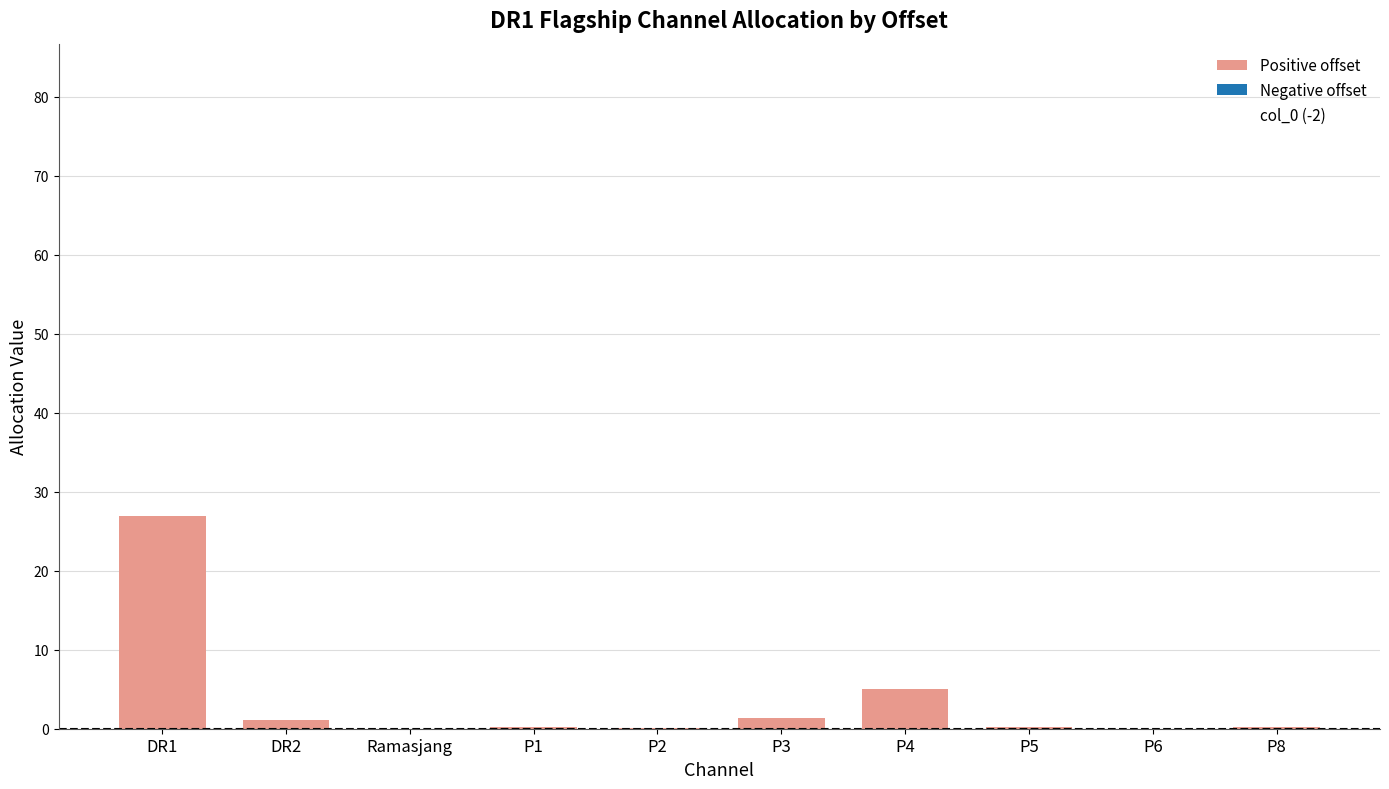

True or false: the data shows 0.2 at P5.

True